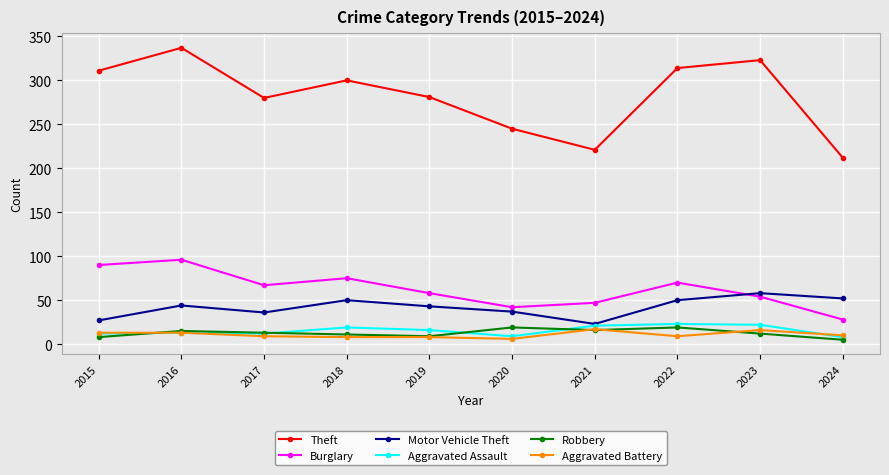

How many interior local peaks does the Burglary series have?

3